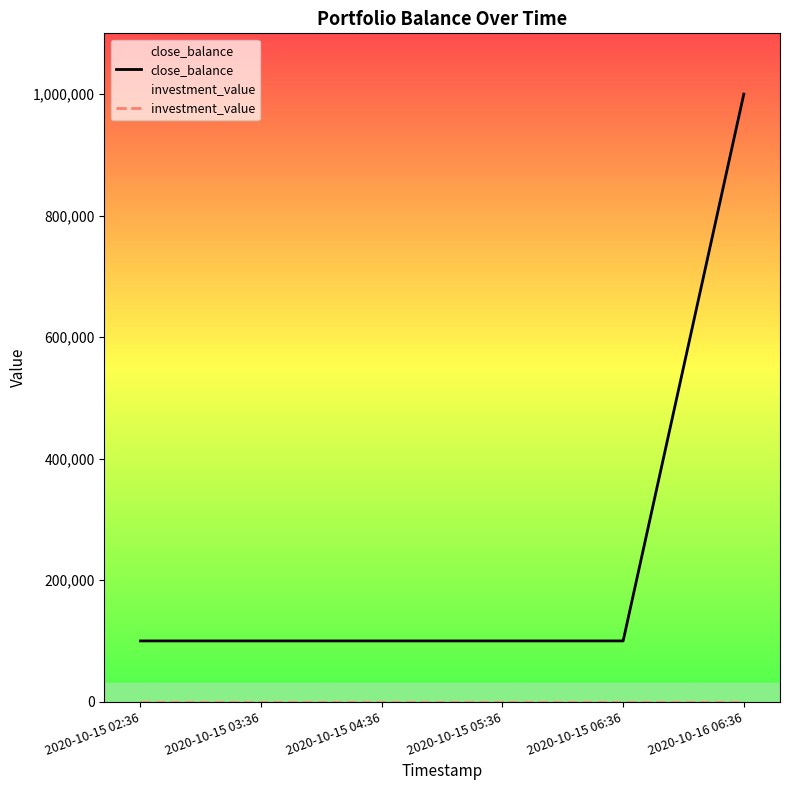

At 2020-10-15 05:36, list the series in order from smallest to largest.

investment_value, close_balance